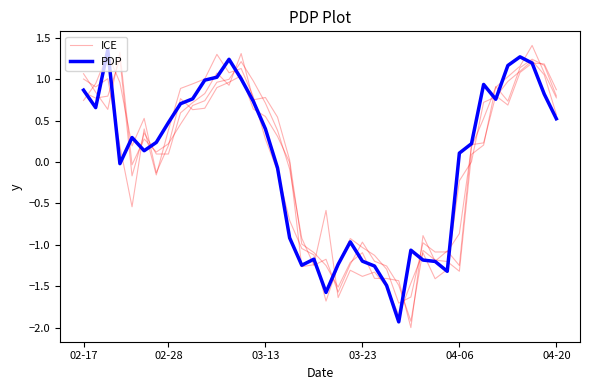

Which series has the largest total across all categories?

ICE